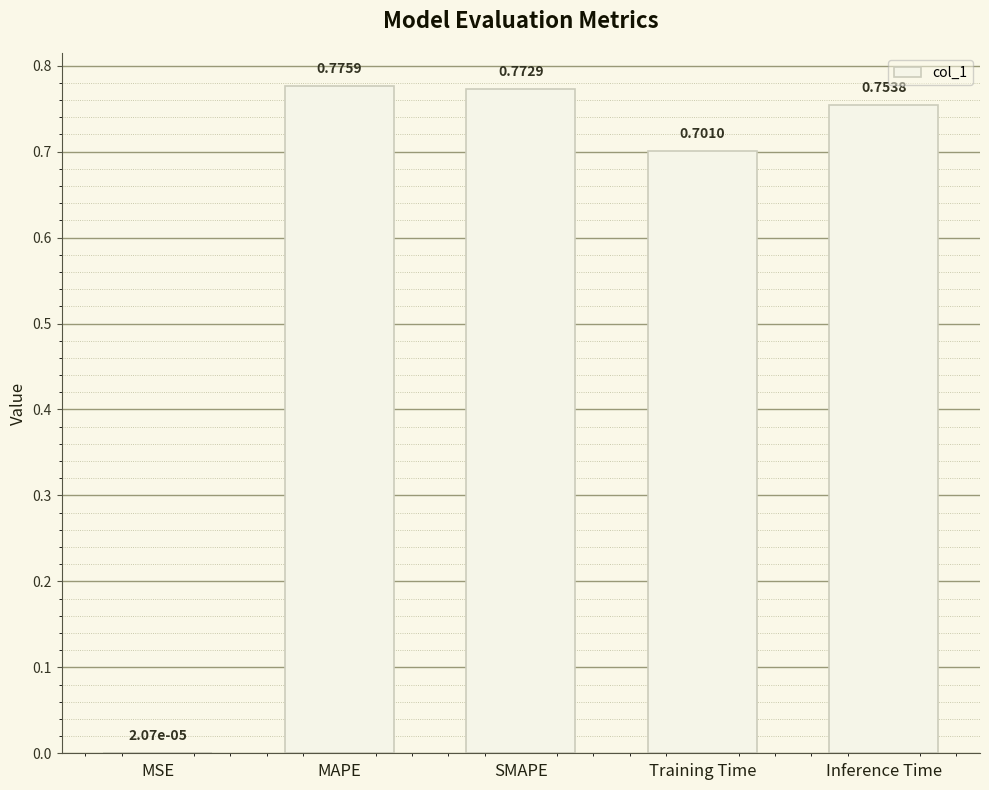

True or false: the data shows 0.2 at Inference Time.

False